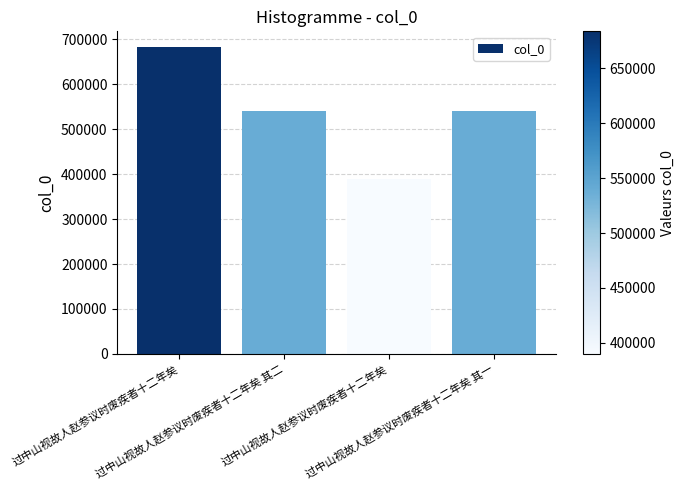

What is the average value?

538475